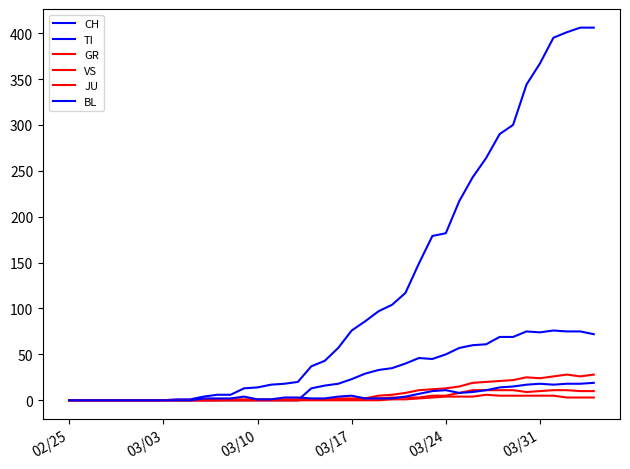

True or false: CH and GR cross at least once.

False